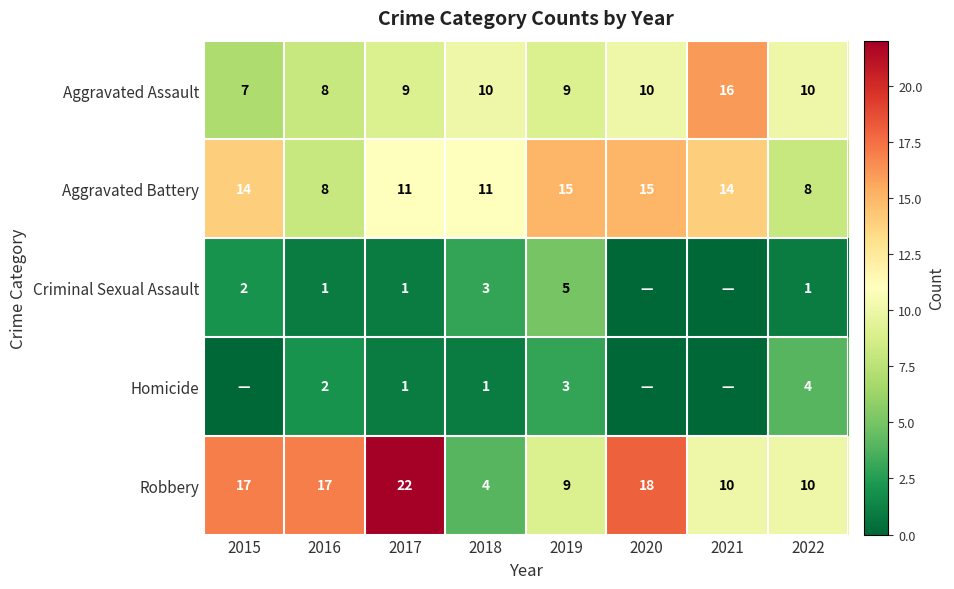

Which series has the largest total across all categories?

Robbery